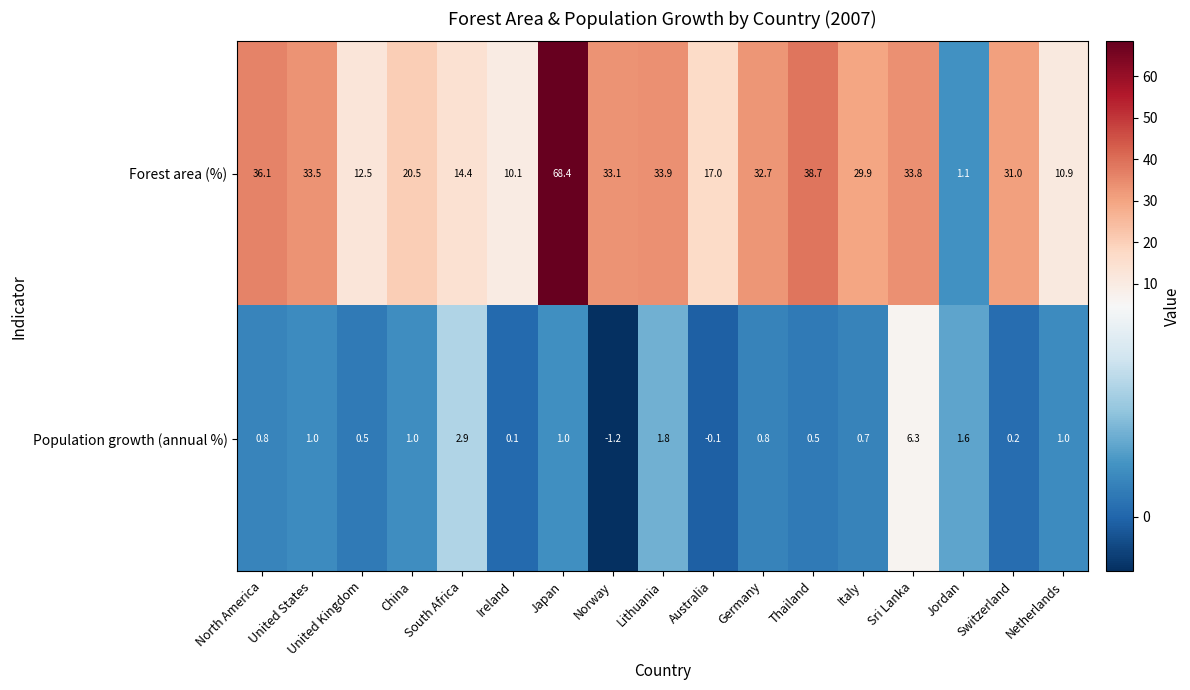

What is the total value across all series at Italy?

30.6